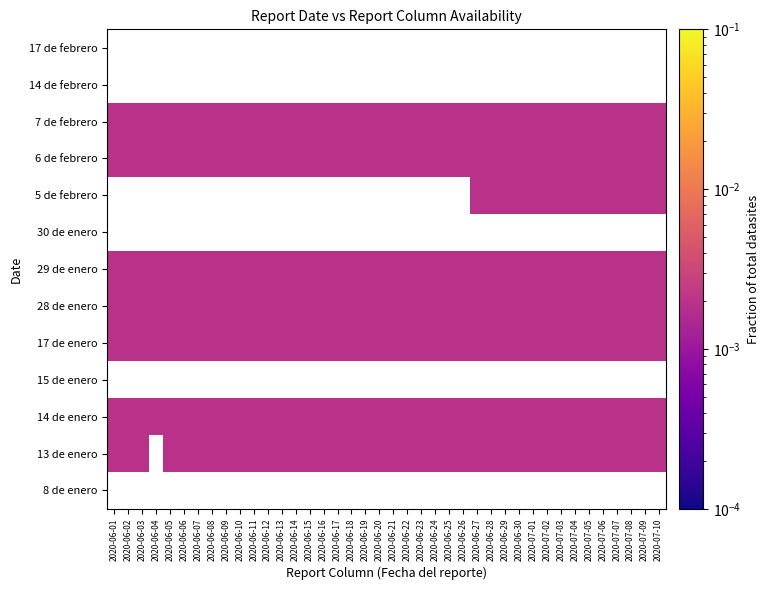

How many distinct data groups are displayed?

13